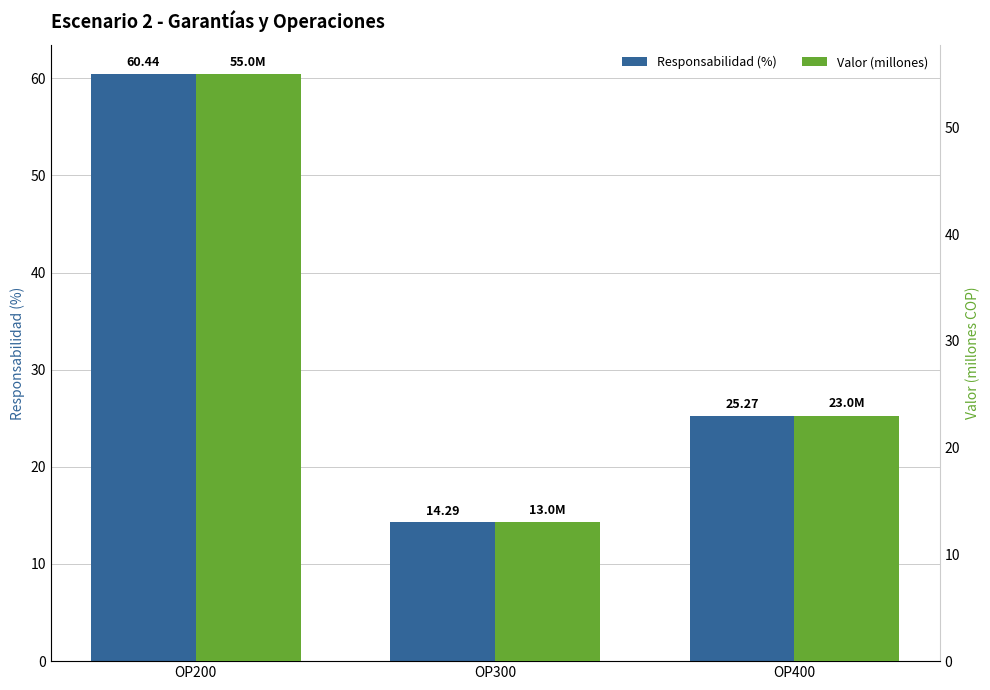

True or false: Responsabilidad (%) has a value of 7.0 at OP300.

False